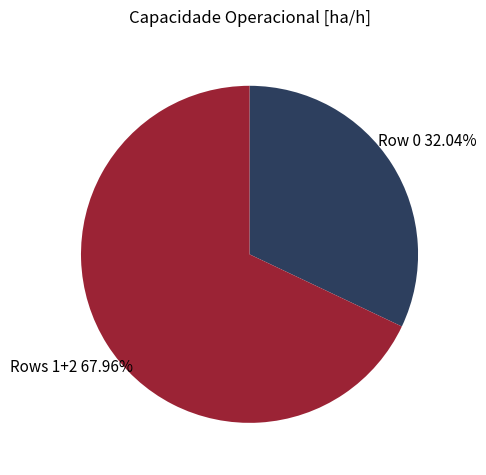

Does any single category account for the majority?

Yes